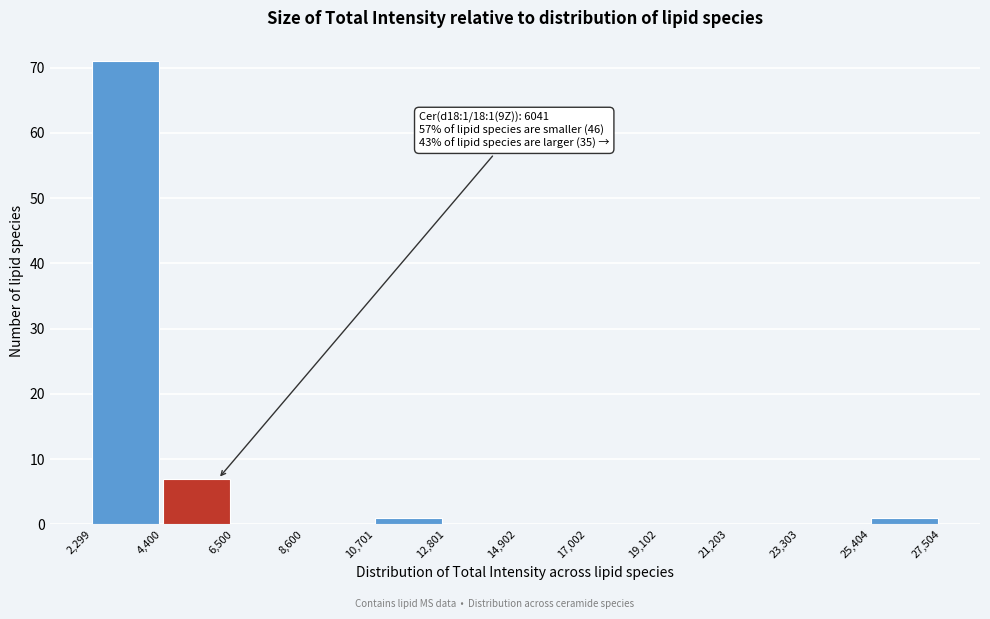

Which range on the x-axis has the tallest bar?

2,299 to 4,400